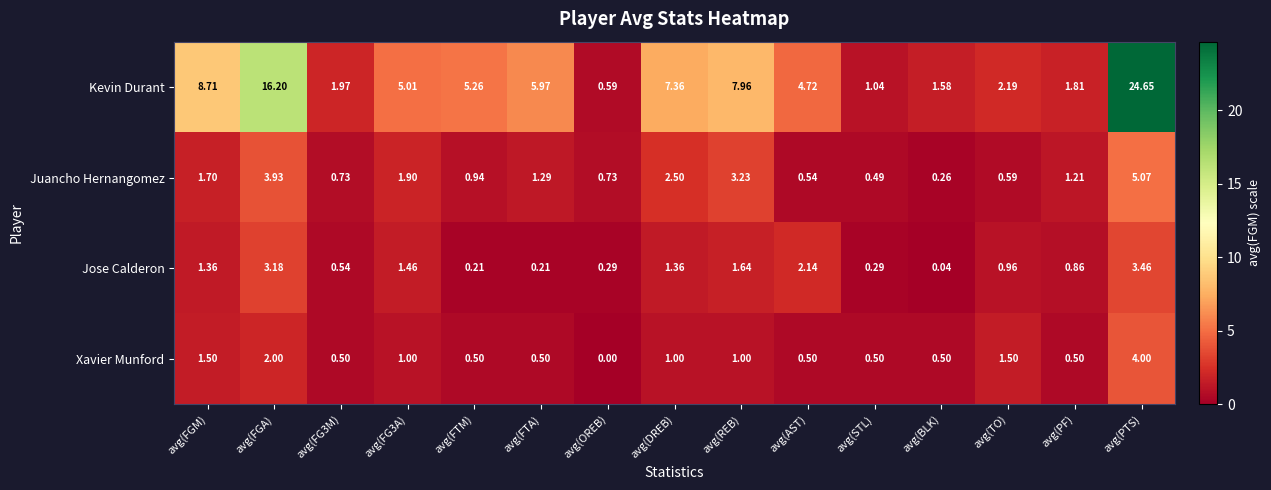

At which label does Jose Calderon reach its peak?

avg(PTS)